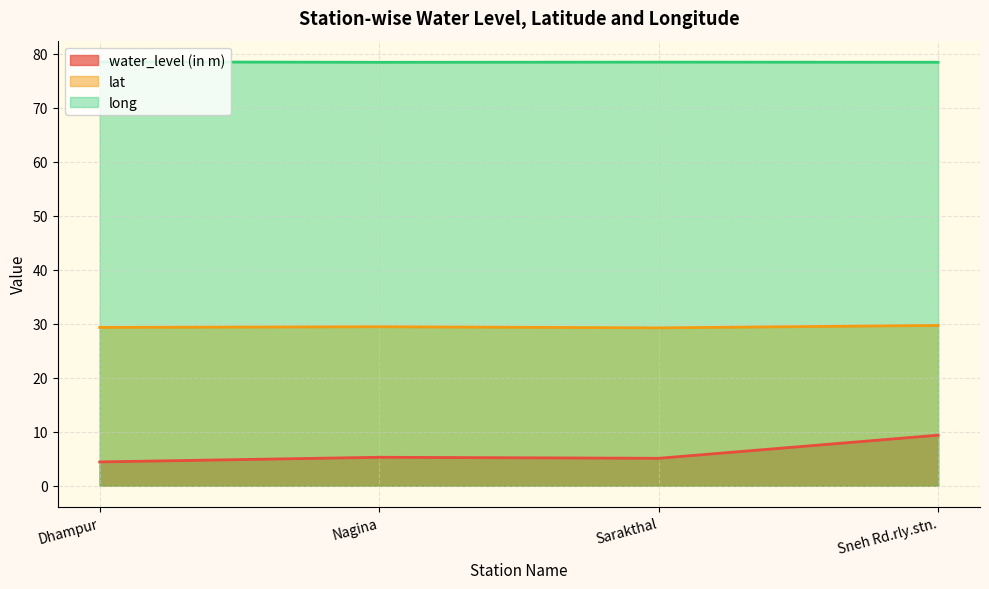

True or false: long has more than 0 points higher than both neighbors.

True